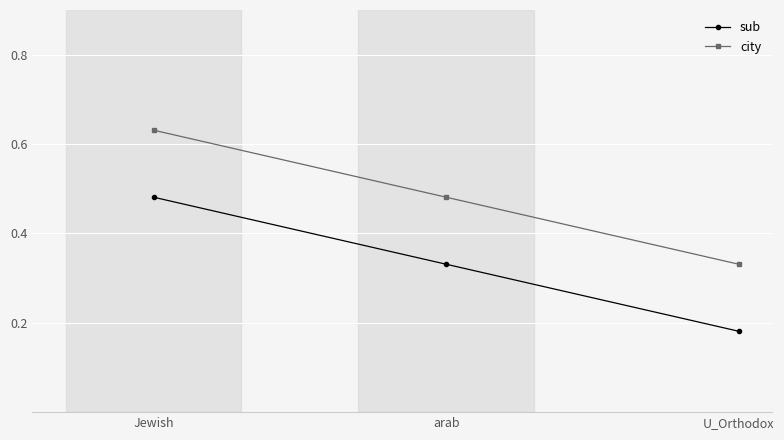

List the series in order of their overall mean, highest first.

city, sub